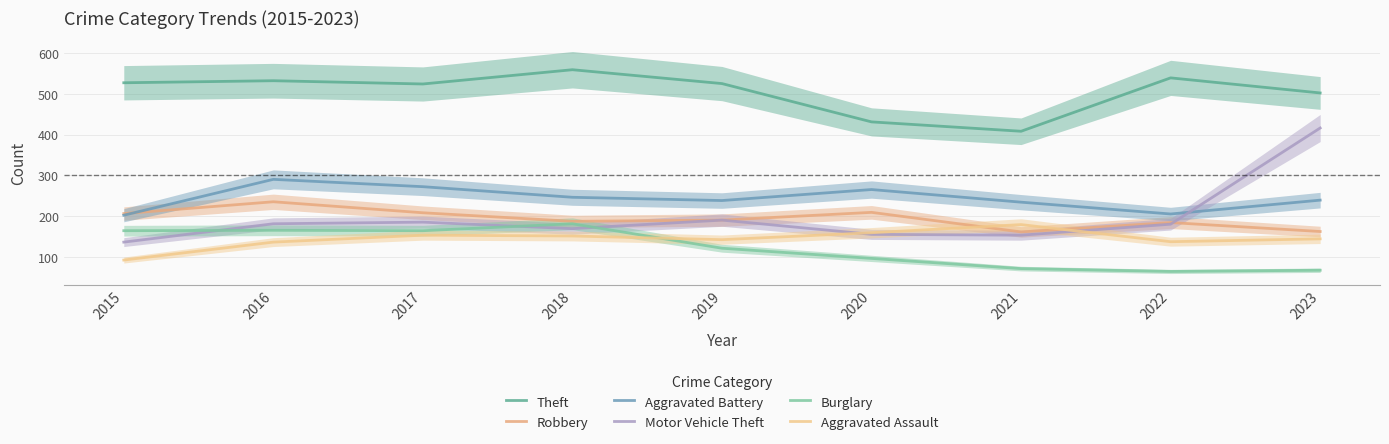

How many values in the Burglary series are below 121?

4